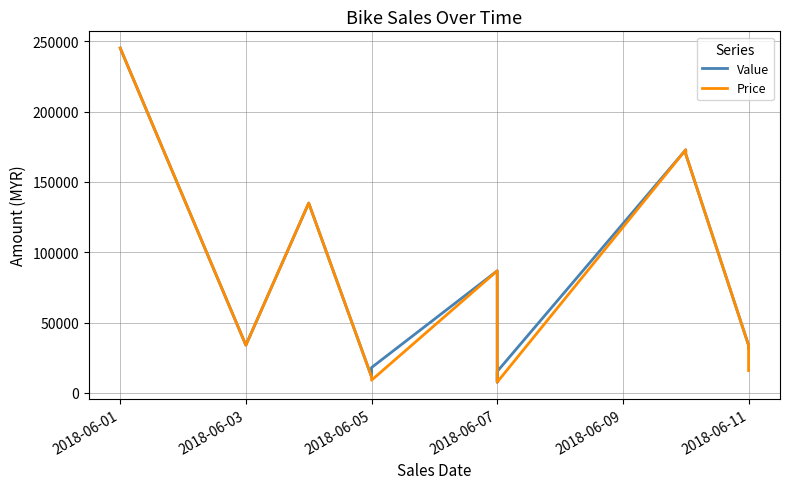

Reading left to right, what are all the values shown in this chart?

Value: 245310	33900	135000	11398	17978	86800	26247	7599	15198	172900	169900	33800	31776
Price: 245310	33900	135000	11398	8989	86800	8749	7599	7599	172900	169900	33800	15888